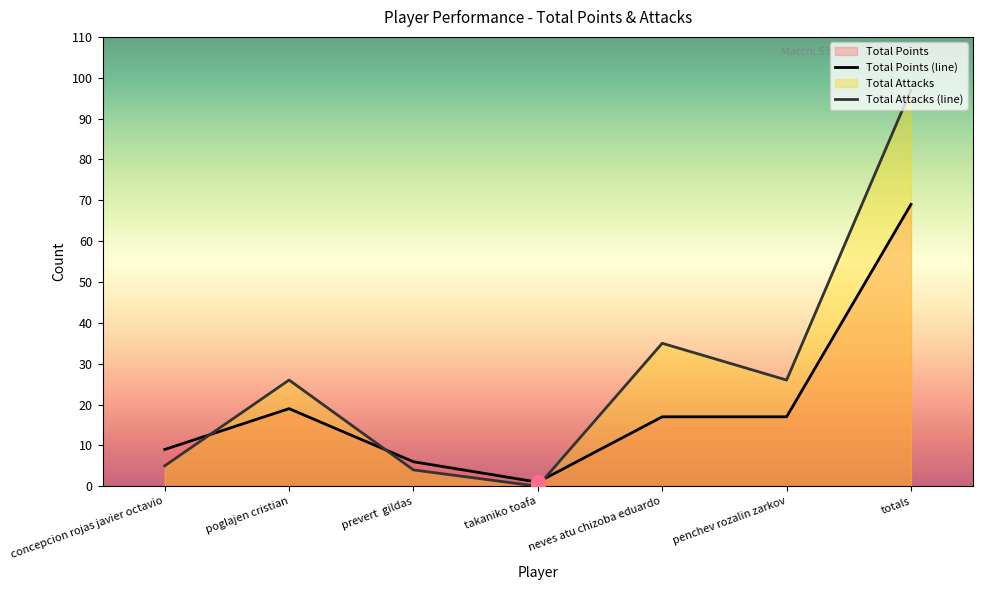

How many data points in Total Points are above 17?

2